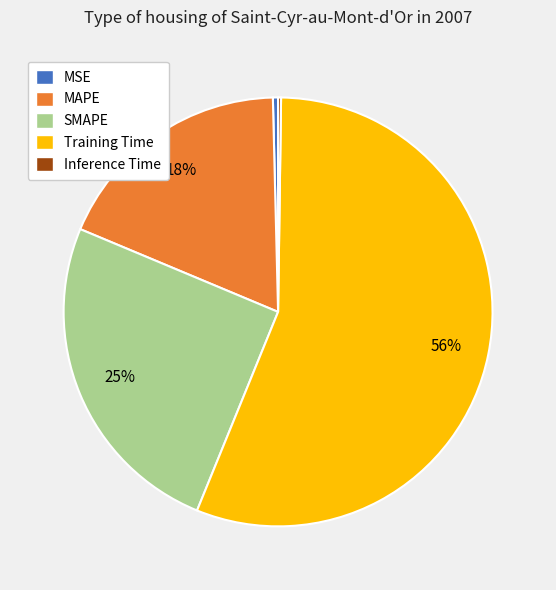

Which category has the biggest portion of the pie?

Training Time